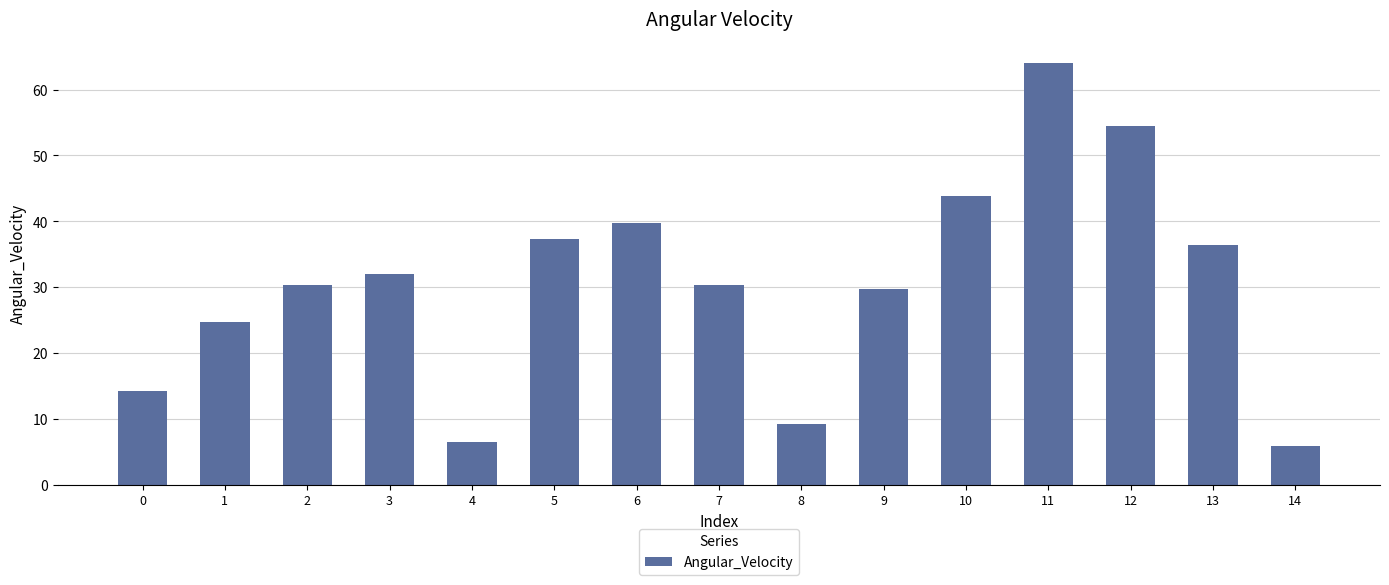

Reading left to right, what are all the values shown in this chart?

0=14.3	1=24.8	2=30.3	3=32.0	4=6.4	5=37.3	6=39.7	7=30.3	8=9.2	9=29.7	10=43.8	11=64.0	12=54.5	13=36.3	14=5.9